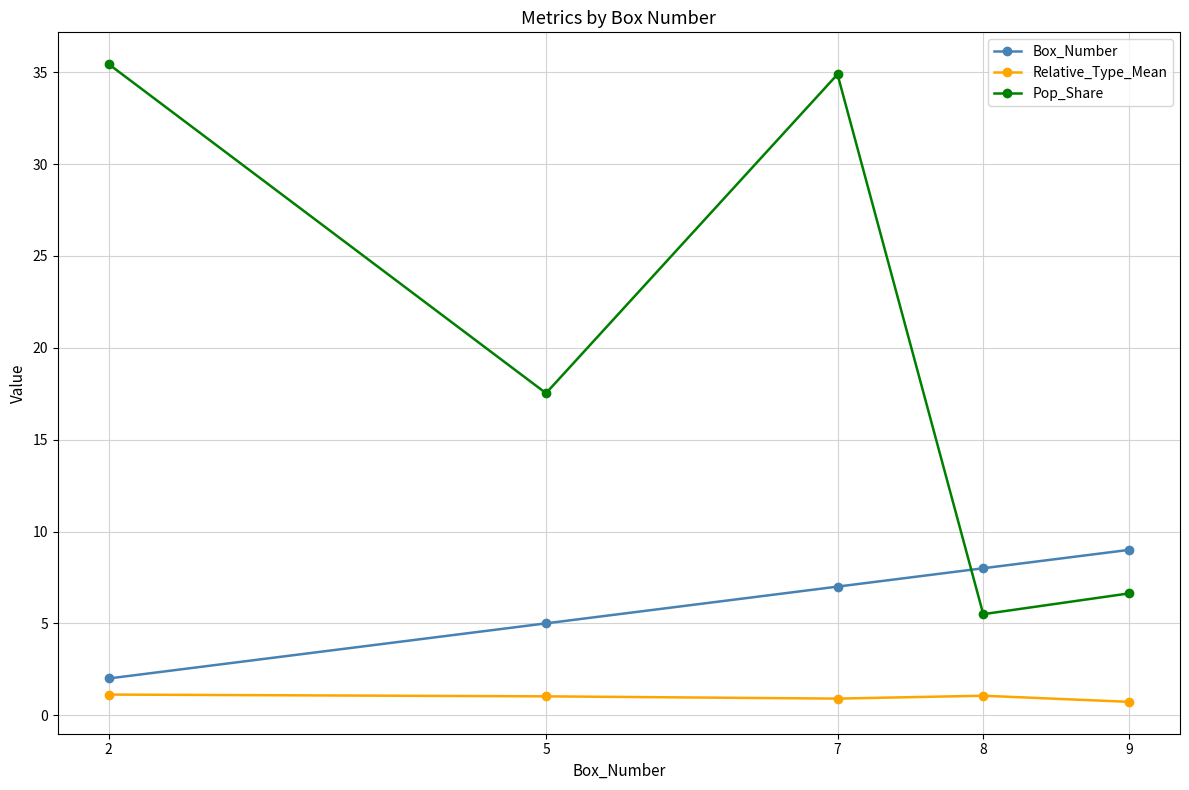

Which series changed the most between 5 and 9?

Pop_Share